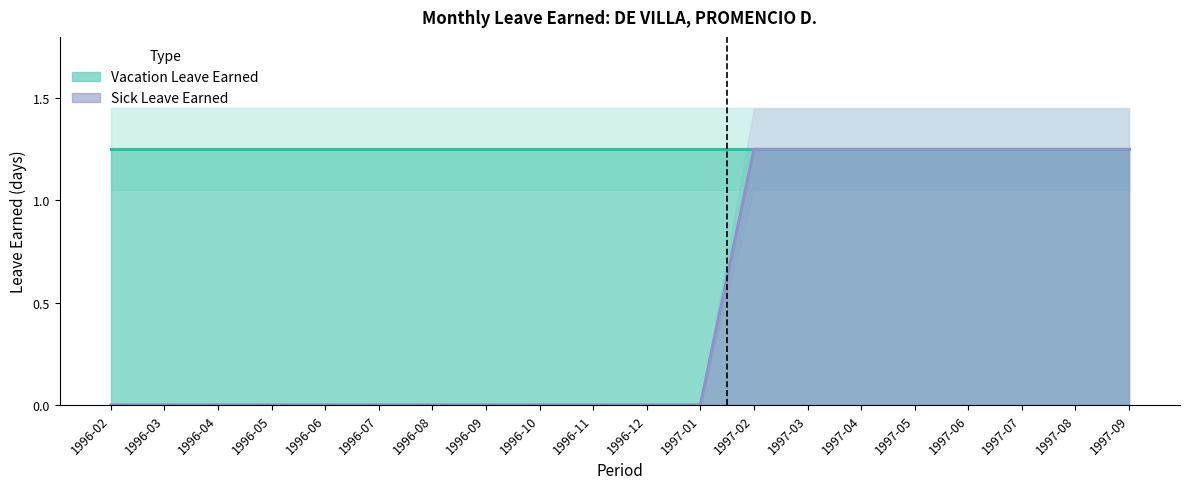

Which has a higher value, 1996-11 or 1996-06?

1996-11